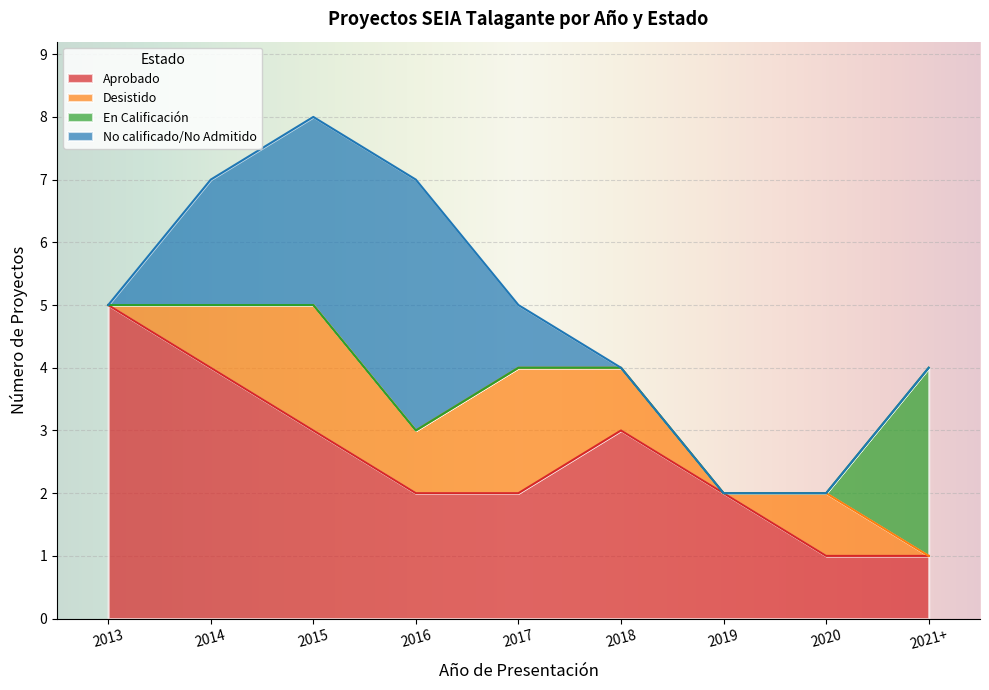

Where is En Calificación nearest to the value 1?

2013